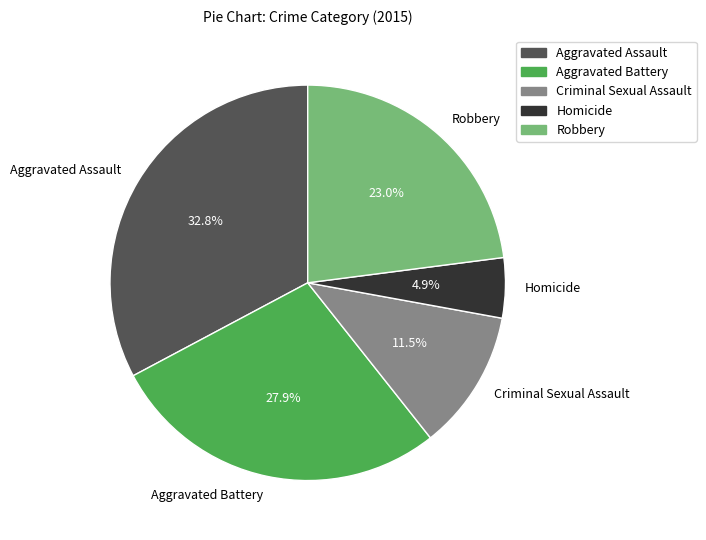

Which category has the smallest portion of the pie?

Homicide